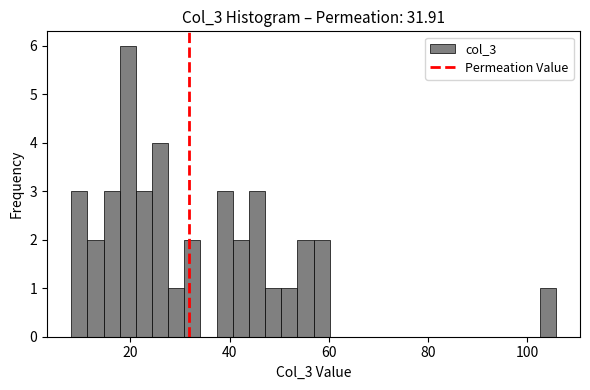

Read against the x-axis, roughly where is the centre of the tallest bar?

20